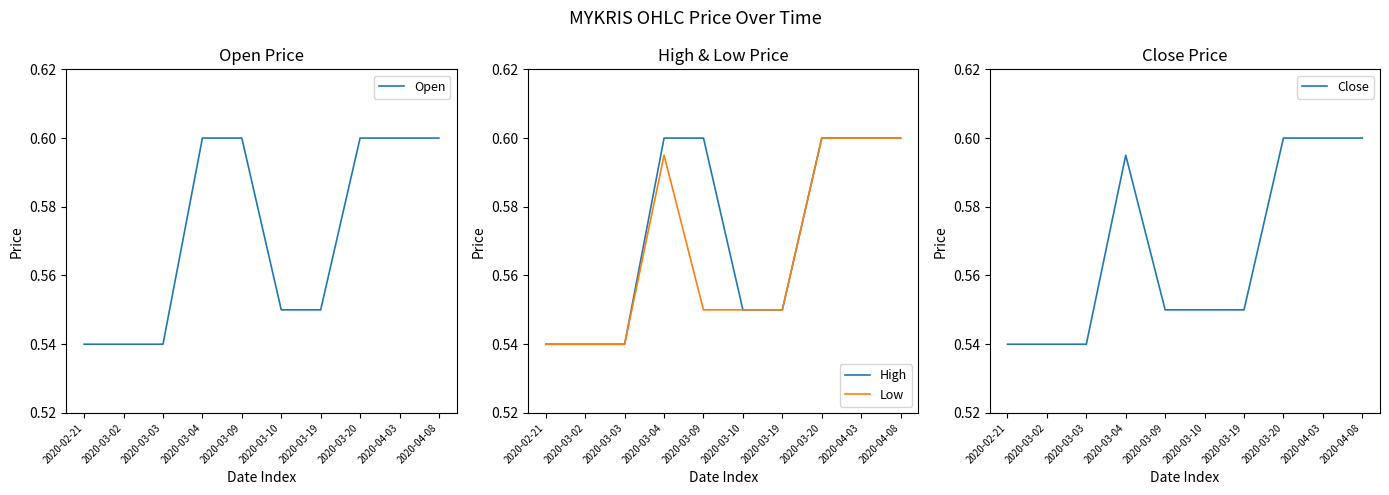

True or false: Close and Low cross at least once.

False